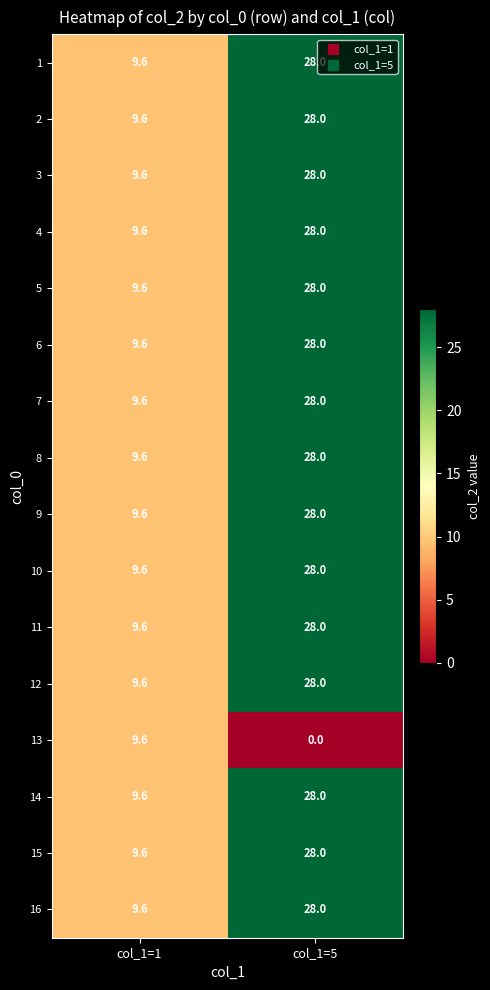

List the labels in order of 11 value, largest first.

col_1=5, col_1=1